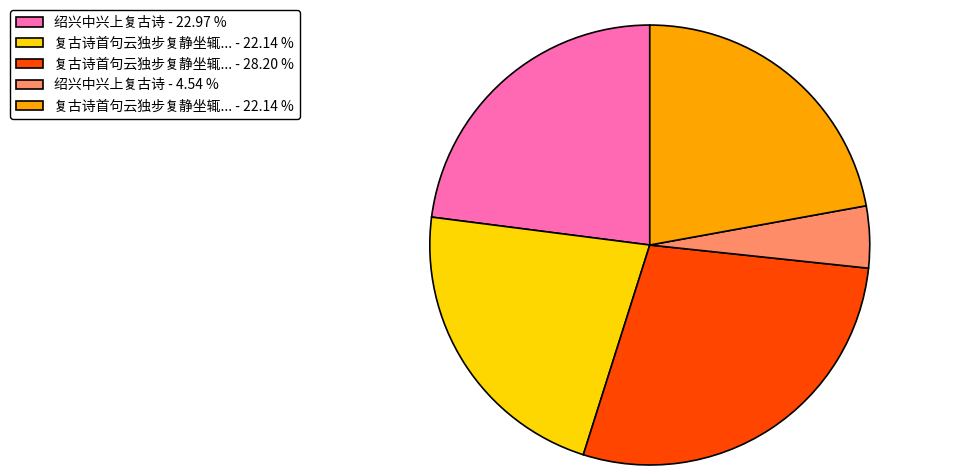

Is there any slice that represents more than half of the pie?

No